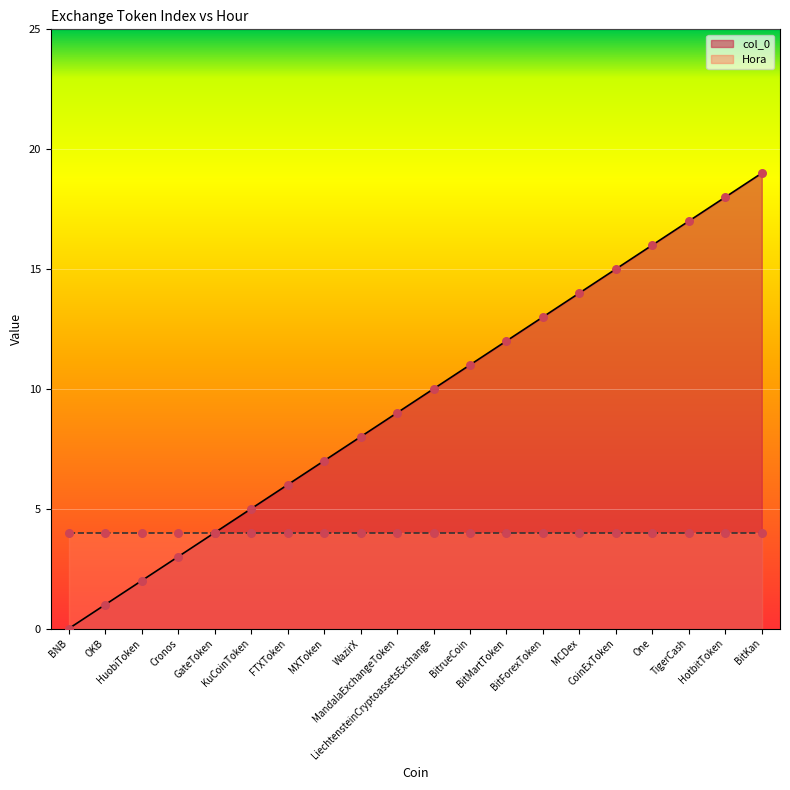

Approximately how many times larger is the value at FTXToken compared to KuCoinToken?

1.2